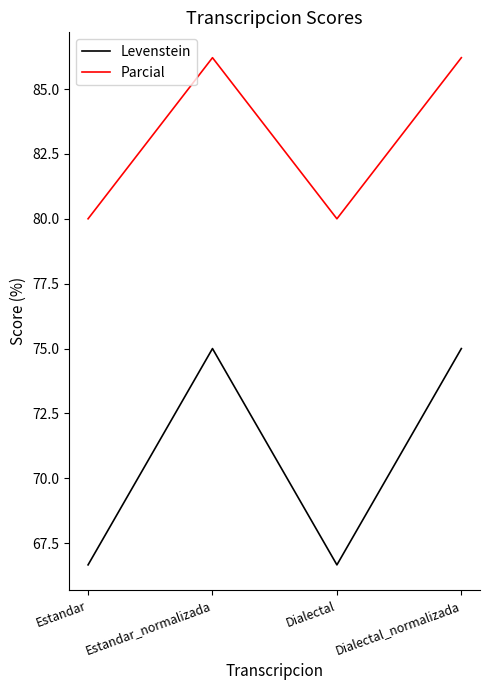

At how many categories does at least one series exceed 72?

4